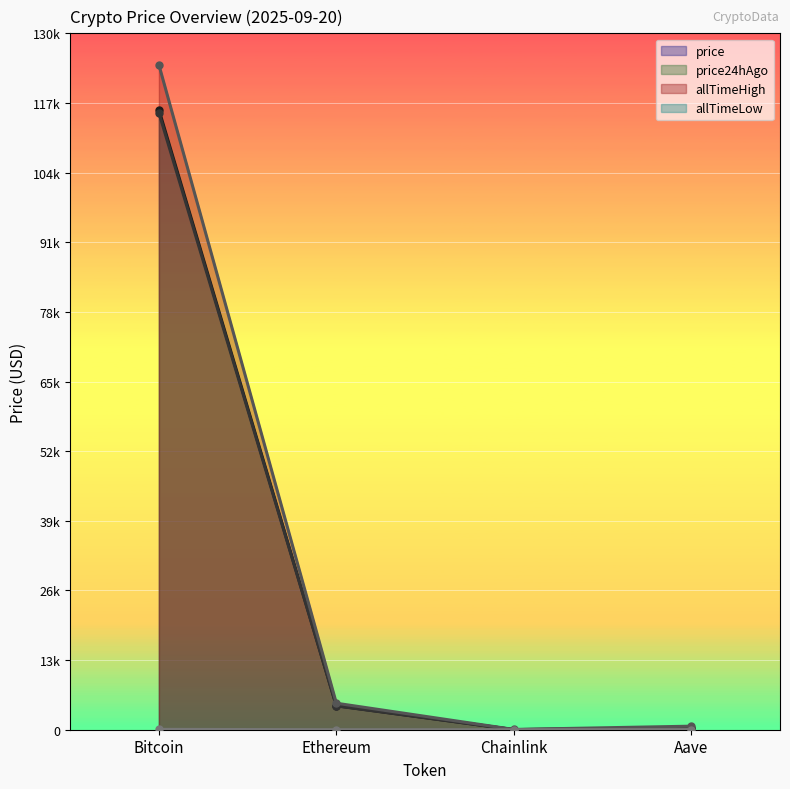

At which category does the chart reach its peak across all series?

Bitcoin